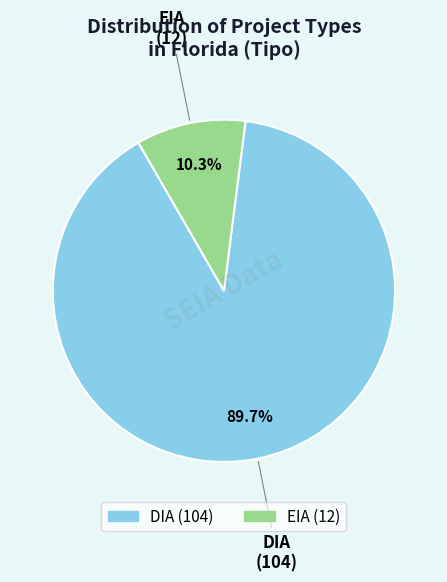

Is there a majority slice in this chart?

Yes